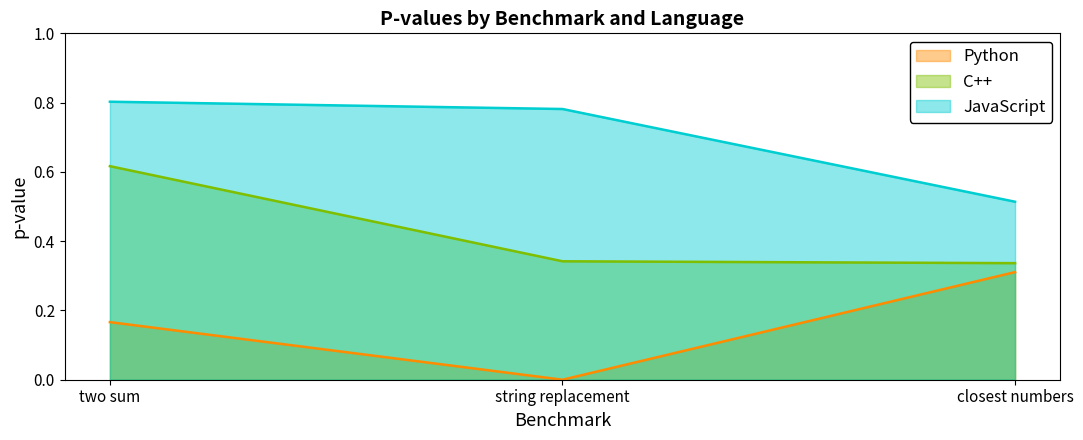

Which series has the largest total across all categories?

JavaScript